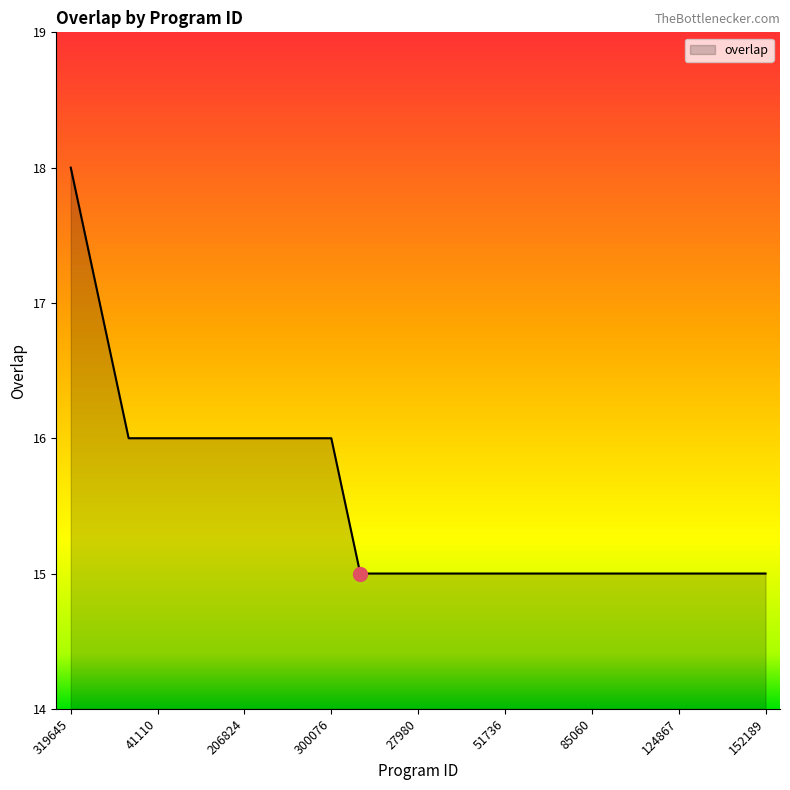

What is the maximum value shown in the chart?

18